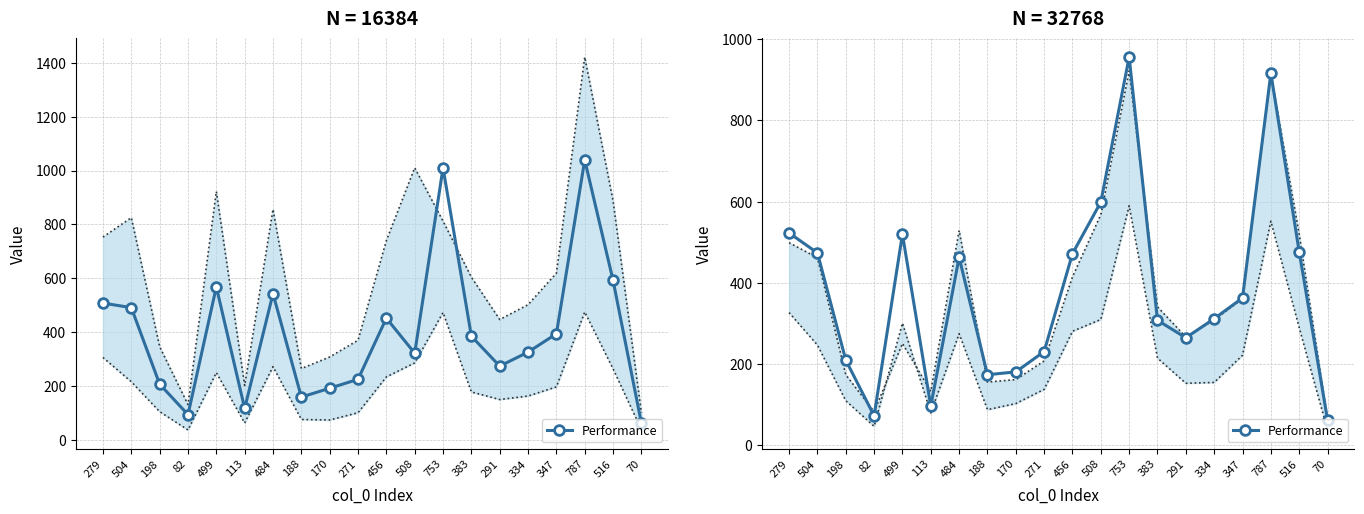

What is the smallest value displayed?

63